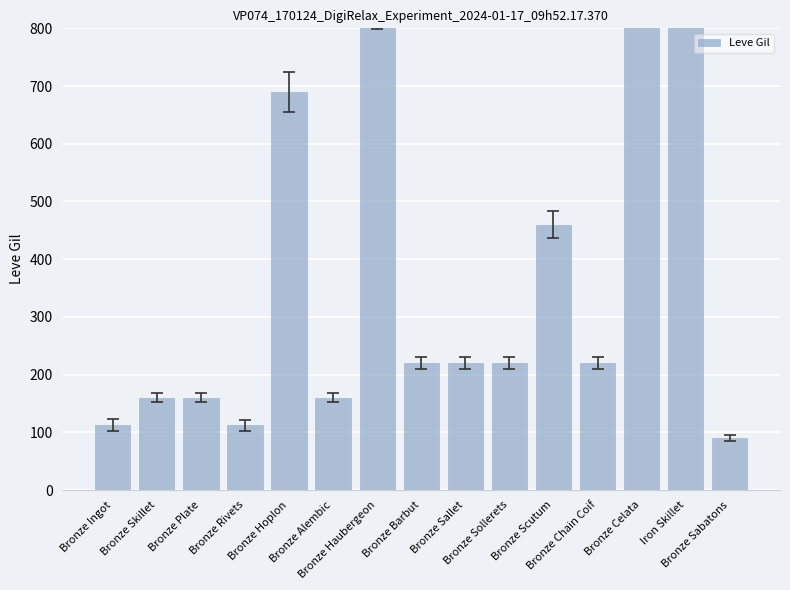

Reading right to left, transcribe all the data shown in this chart.

90	880	990	220	460	220	220	220	840	160	690	112	160	160	113